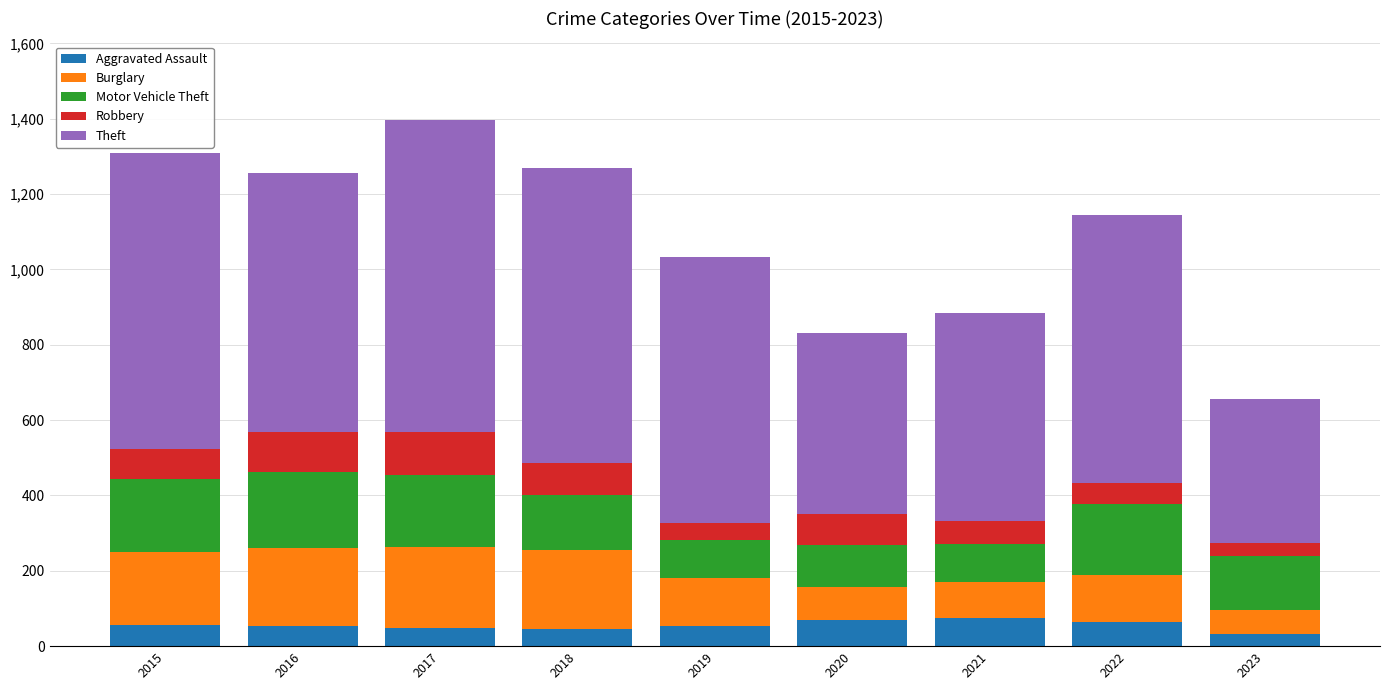

How many bars are there in total?

9